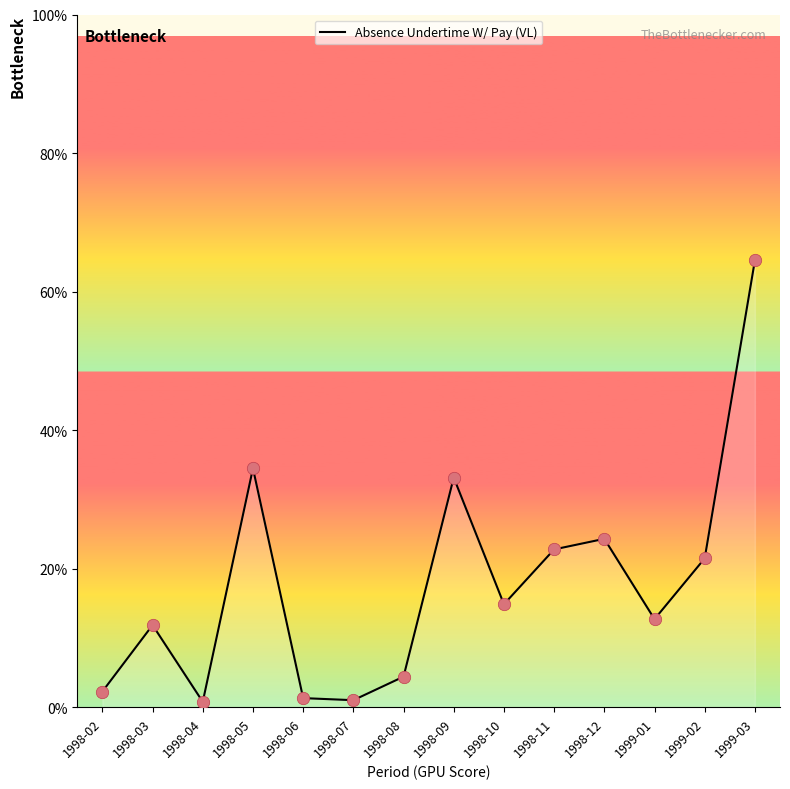

Approximately how many times larger is the value at 1998-08 compared to 1999-03?

0.1